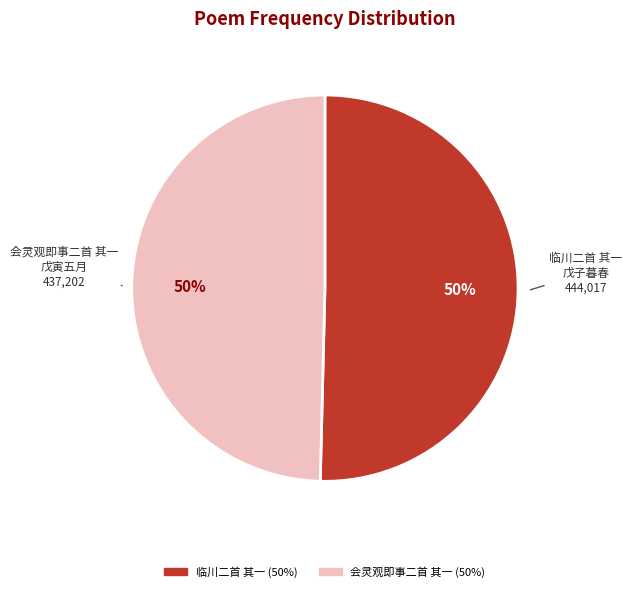

To the nearest percent, what is the average slice percentage?

50%